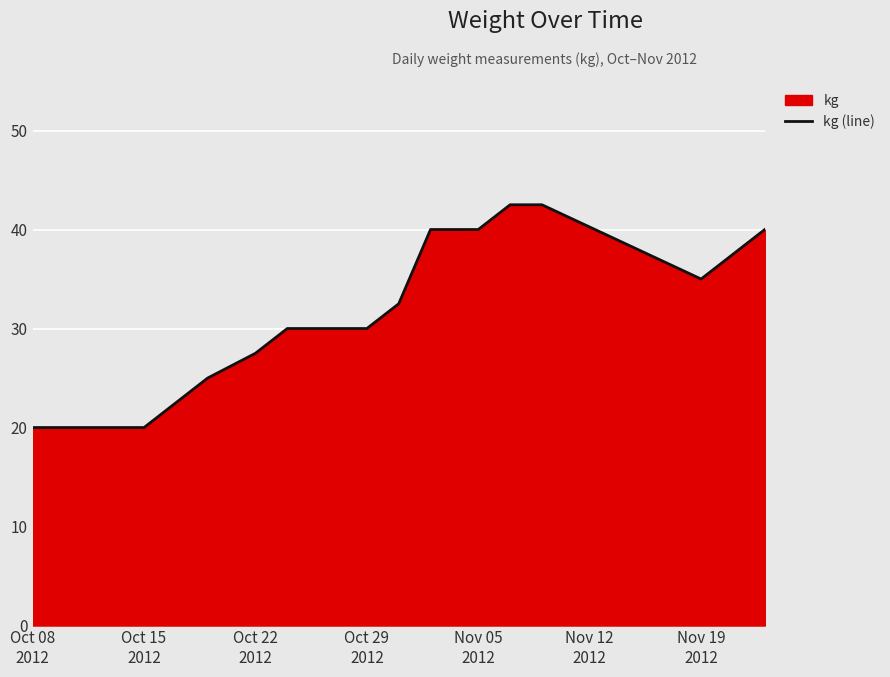

What is the sum of all values?

525.0